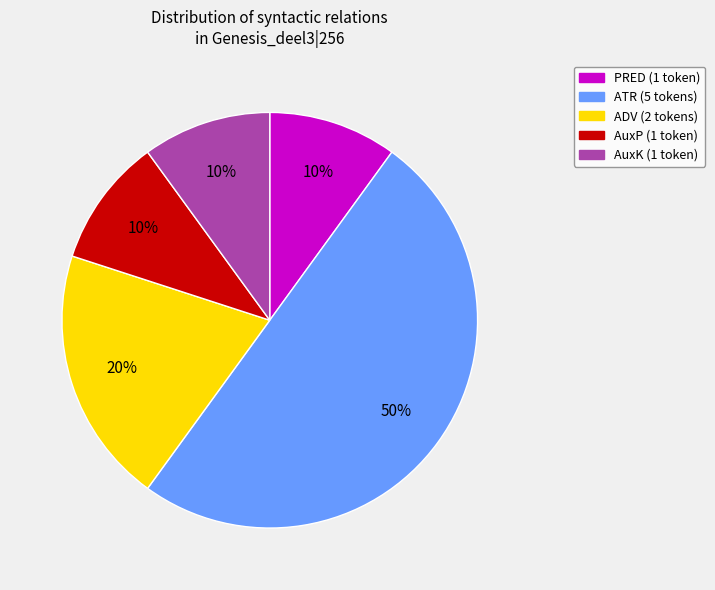

Do AuxK (1 token) and AuxP (1 token) together represent more than half of the pie?

No